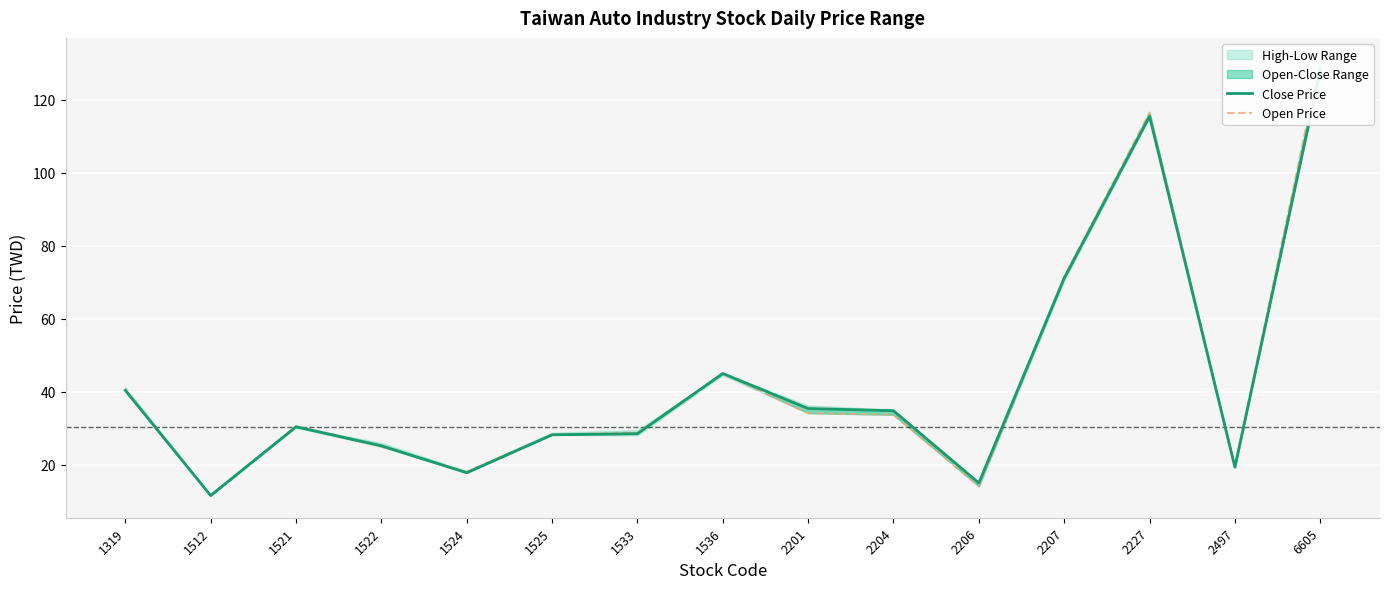

Reading left to right, list all the values displayed in this chart.

Close Price: 40.4	11.6	30.4	25.2	17.8	28.2	28.5	45.0	35.4	34.8	15.0	71.1	115.5	19.4	128.0
Open Price: 40.5	11.7	30.5	25.0	18.1	28.2	28.8	45.0	34.1	33.7	14.1	71.5	116.5	19.3	131.0